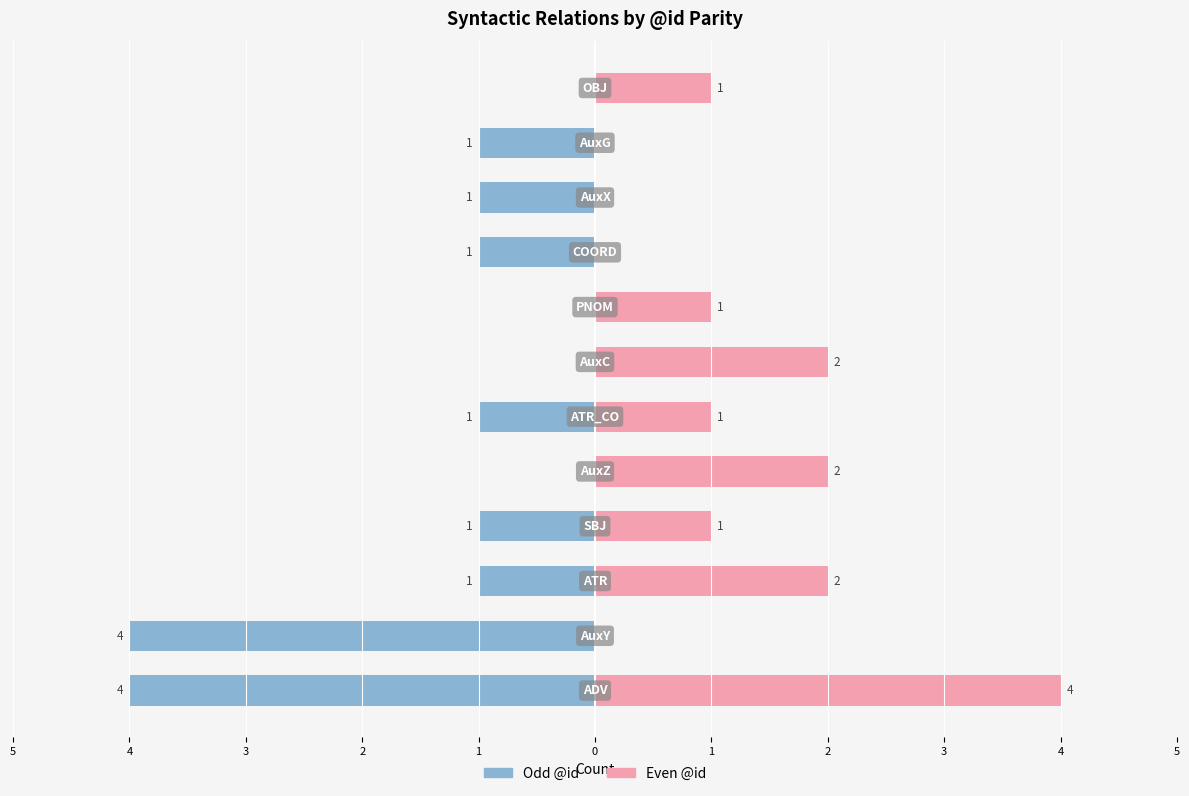

How many data points in Even @id are less than 1?

4